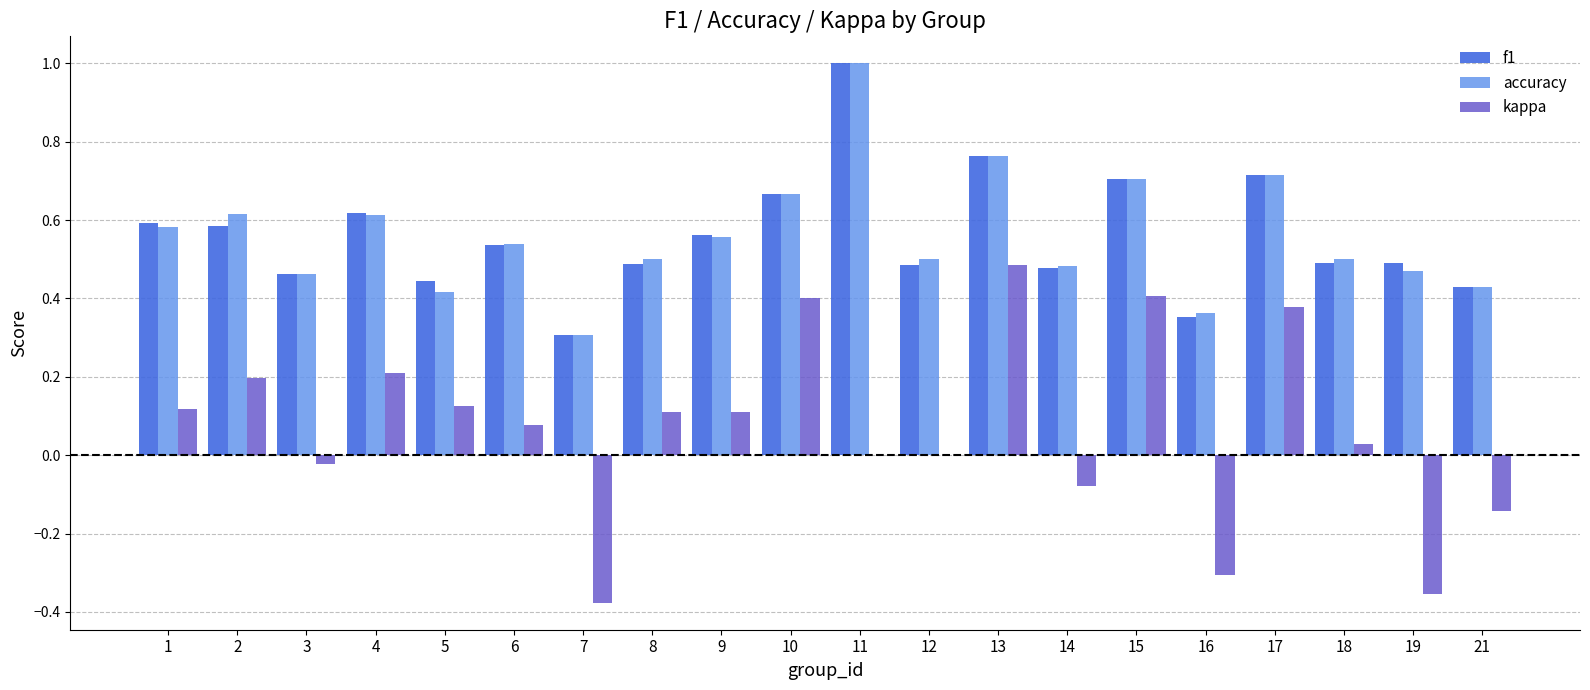

What is the total value across all series at 7?

0.2